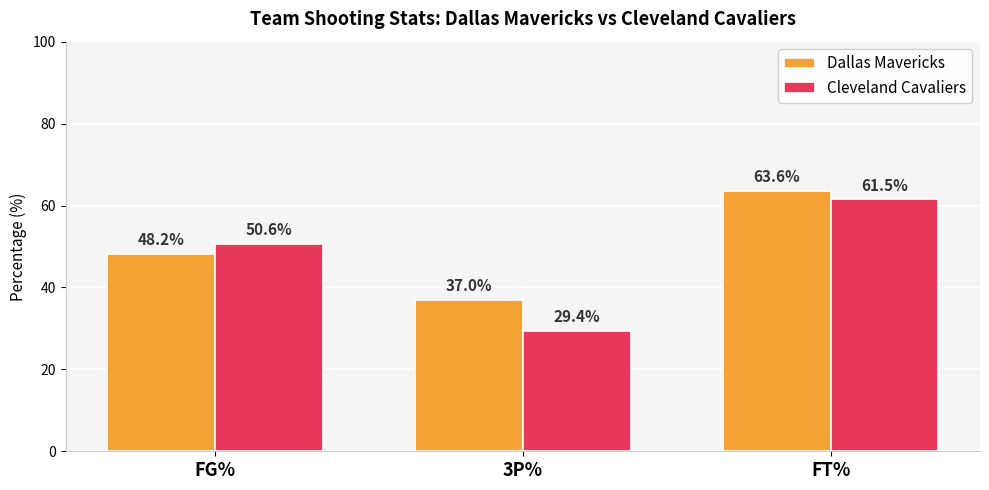

What is the sum of the Cleveland Cavaliers values at FG% and 3P%?

80.0